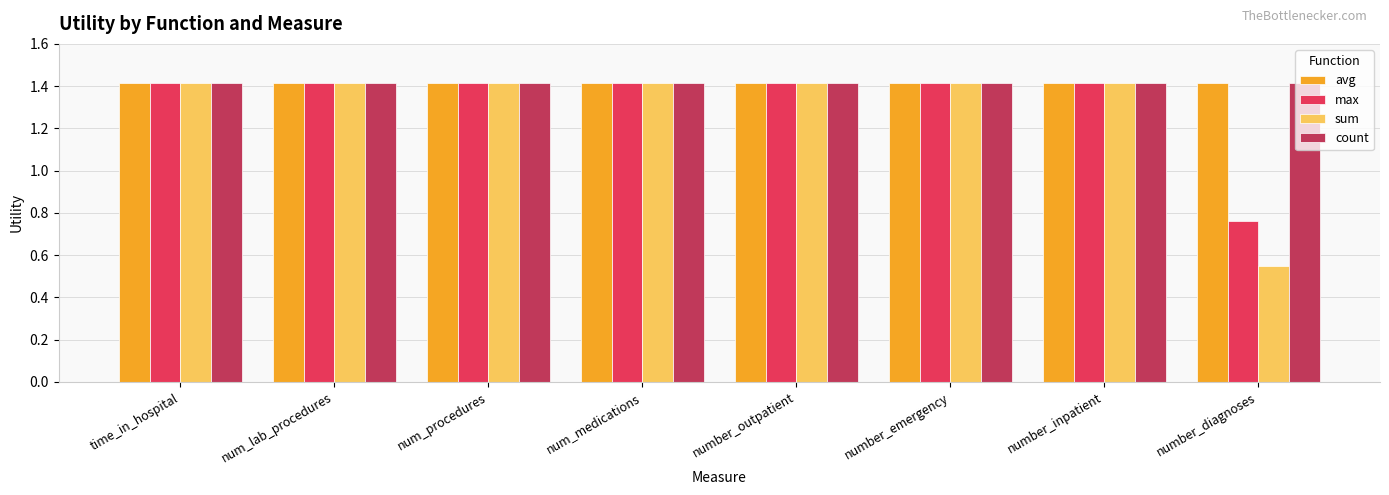

Is it true that max equals 1.4 at number_emergency?

True